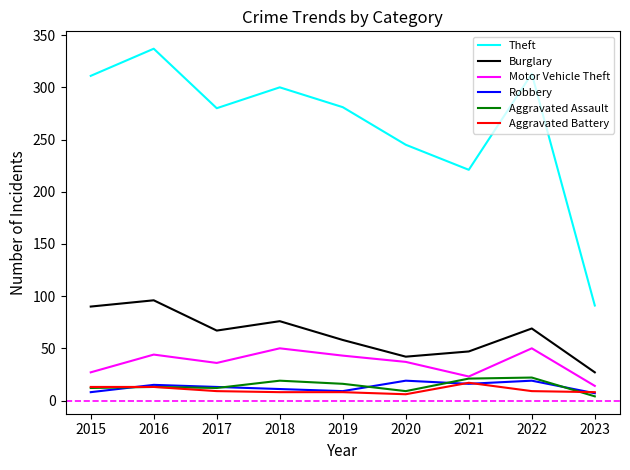

What is the minimum value for Burglary?

27